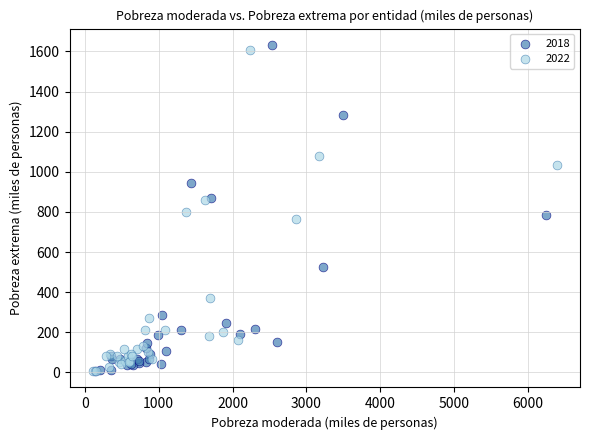

Which series has the widest spread of Y values?

2018